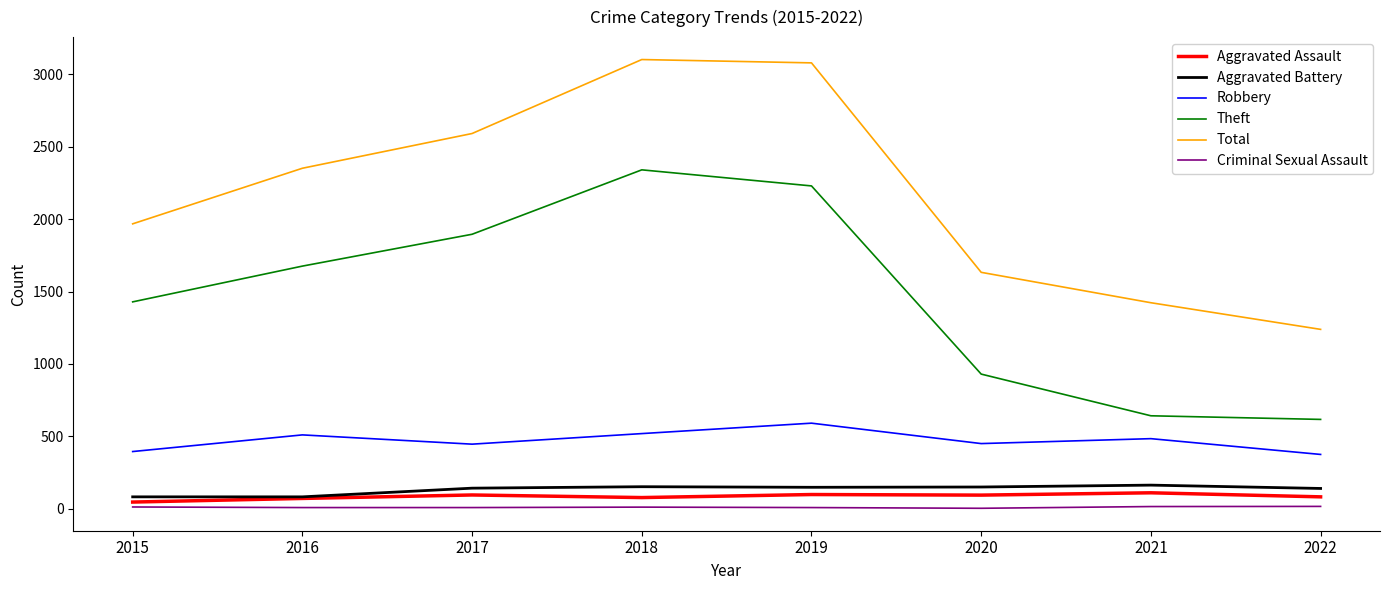

What is the maximum value shown in the chart?

3103